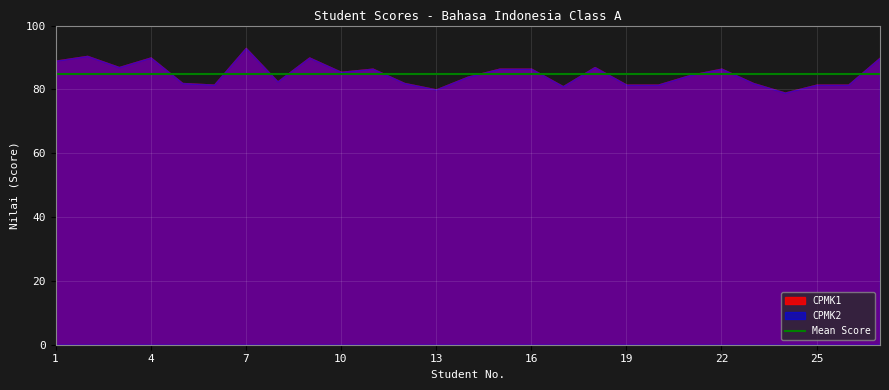

Is the value of CPMK1 at 5 greater than the value of CPMK2 at 24?

Yes